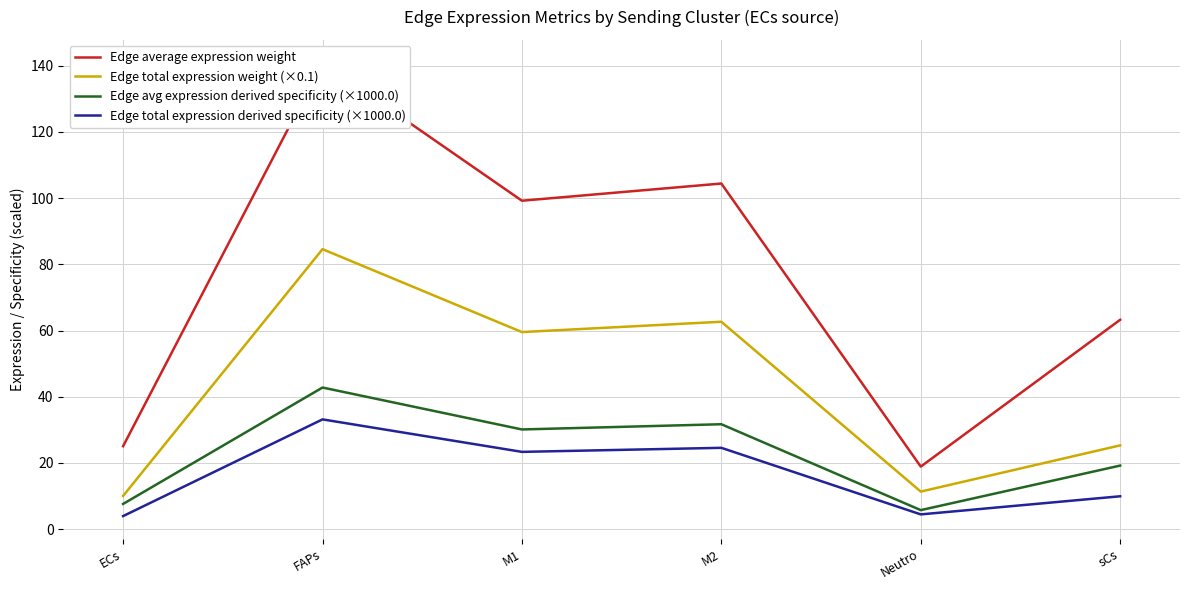

Where is the first local minimum for Edge total expression derived specificity (×1000.0)?

M1